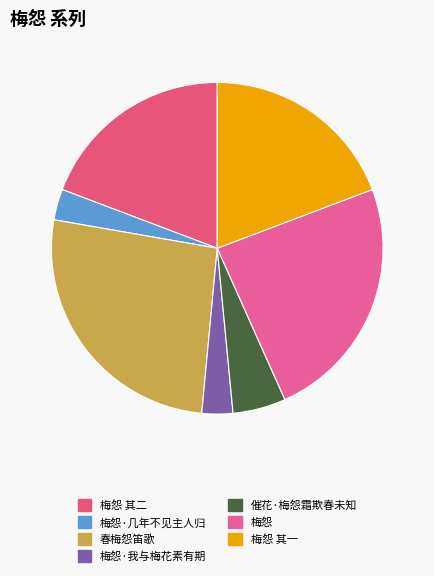

Count the number of slices in the pie.

7